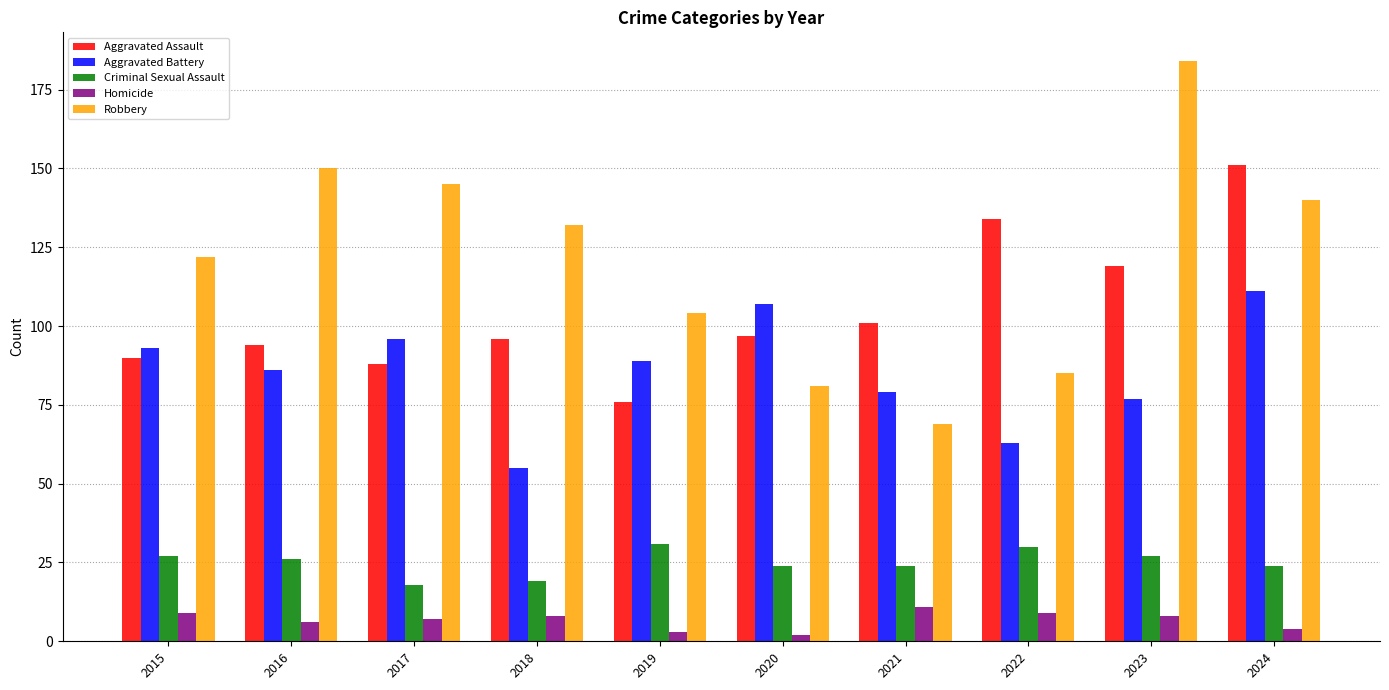

The Criminal Sexual Assault series shows 27 at 2015. True or false?

True